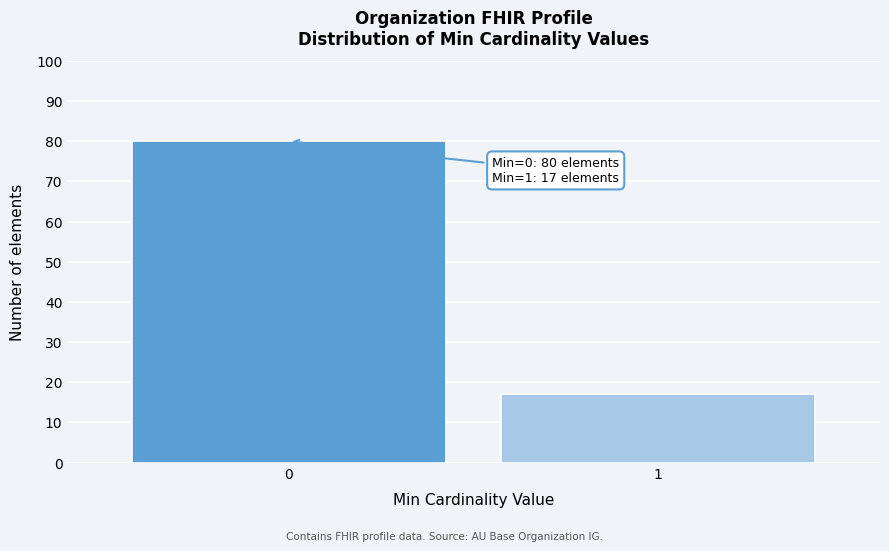

Reading left to right, extract all data points from this chart.

80	17